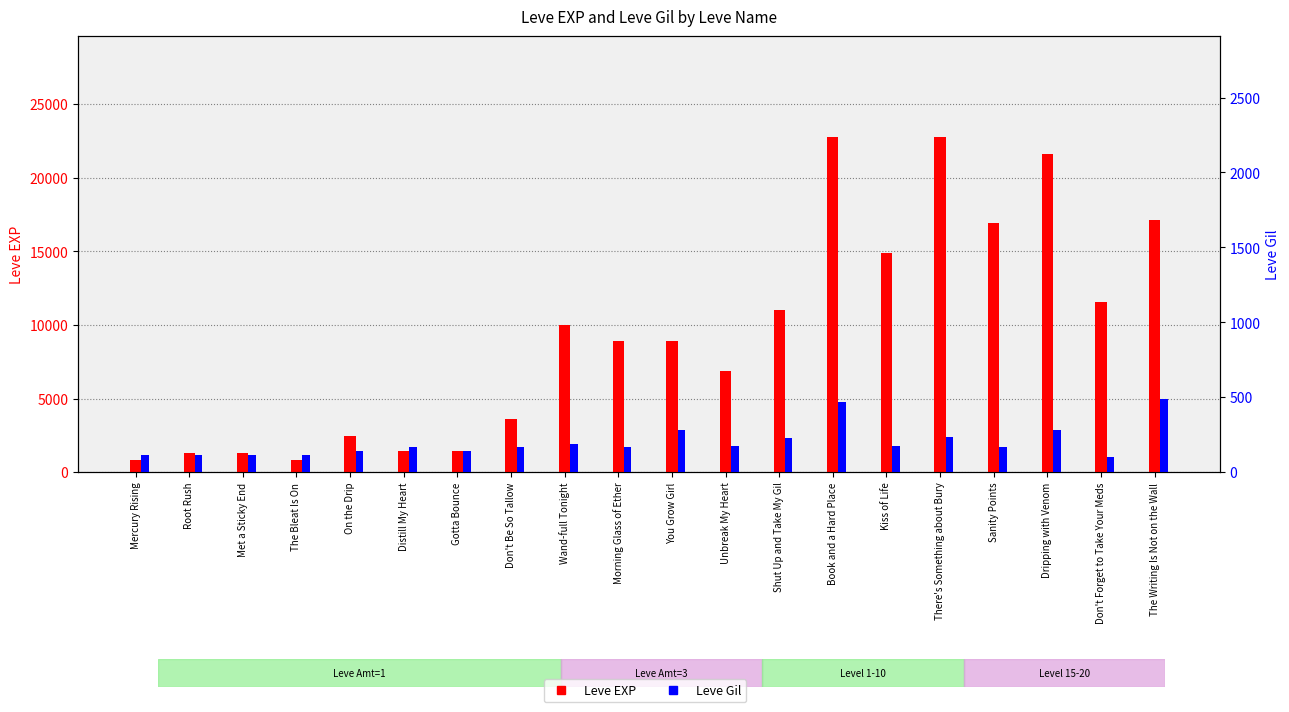

At which label is Leve EXP closest to 11795?

Don't Forget to Take Your Meds